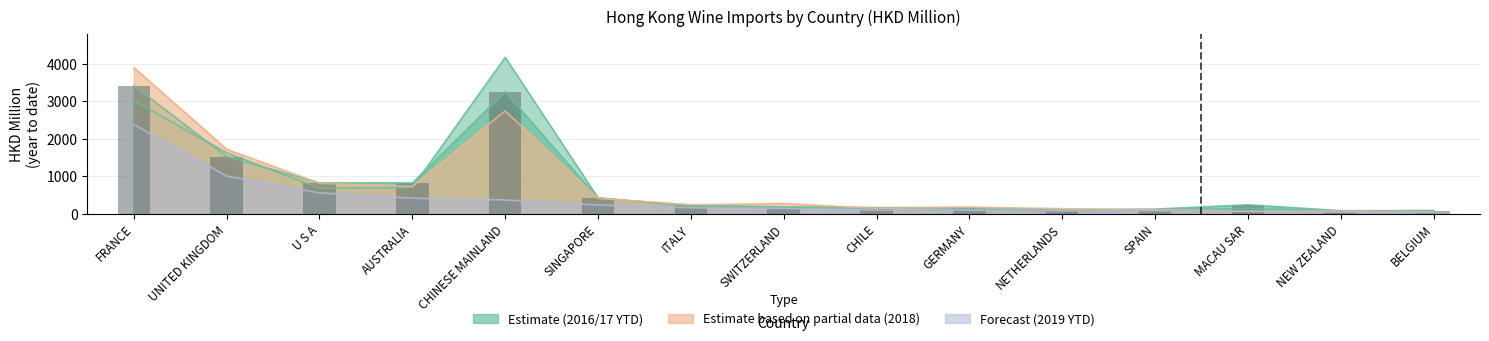

The value at SWITZERLAND is 184.1. True or false?

True